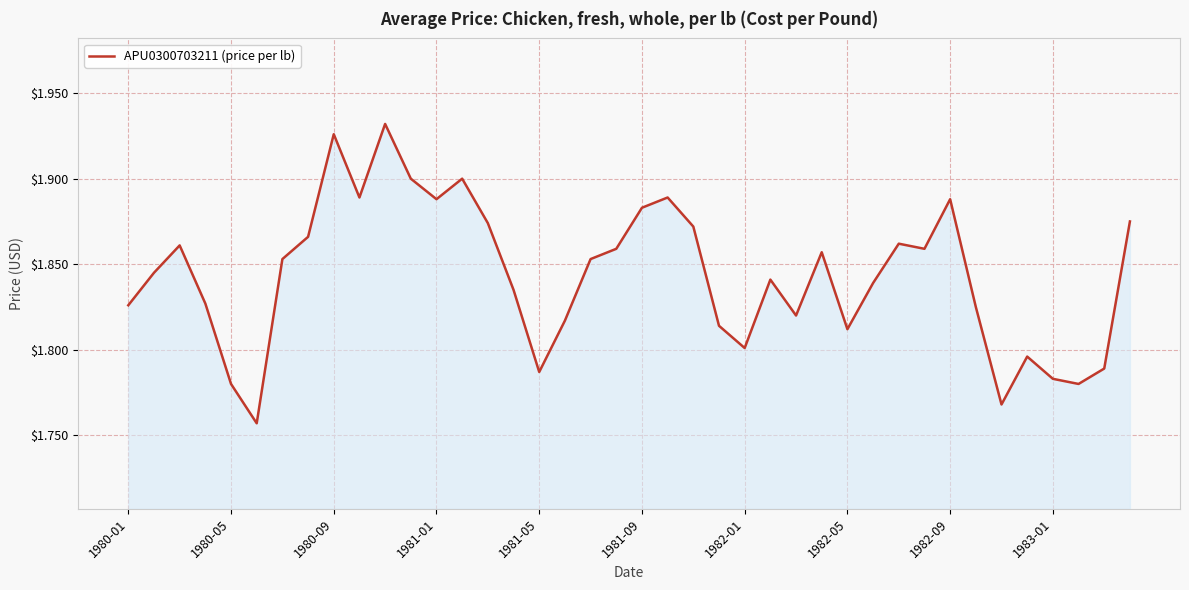

What is the smallest value displayed?

1.8